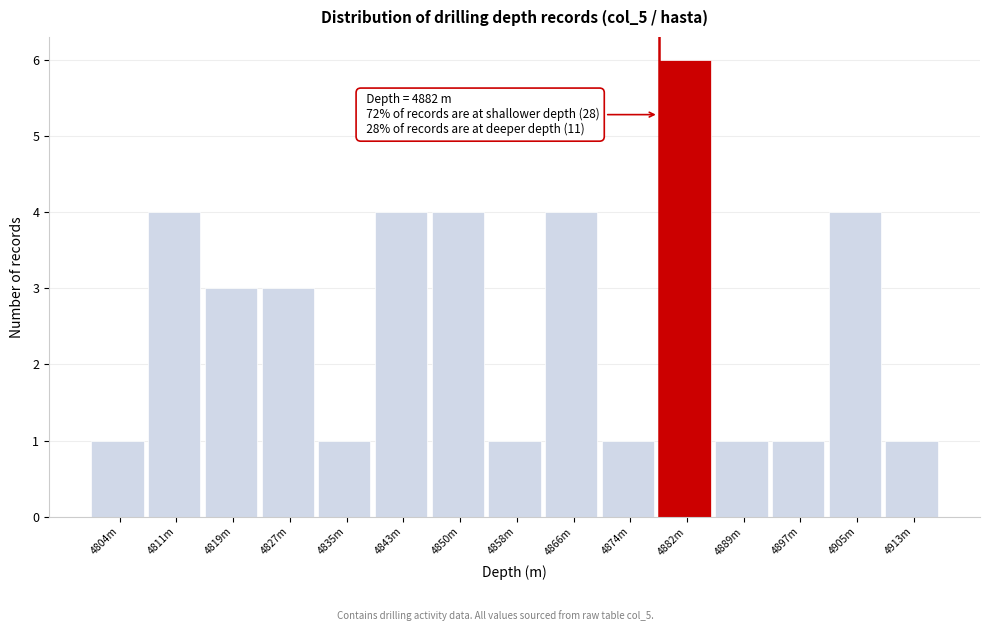

Reading right to left, transcribe all the data shown in this chart.

1	4	1	1	6	1	4	1	4	4	1	3	3	4	1